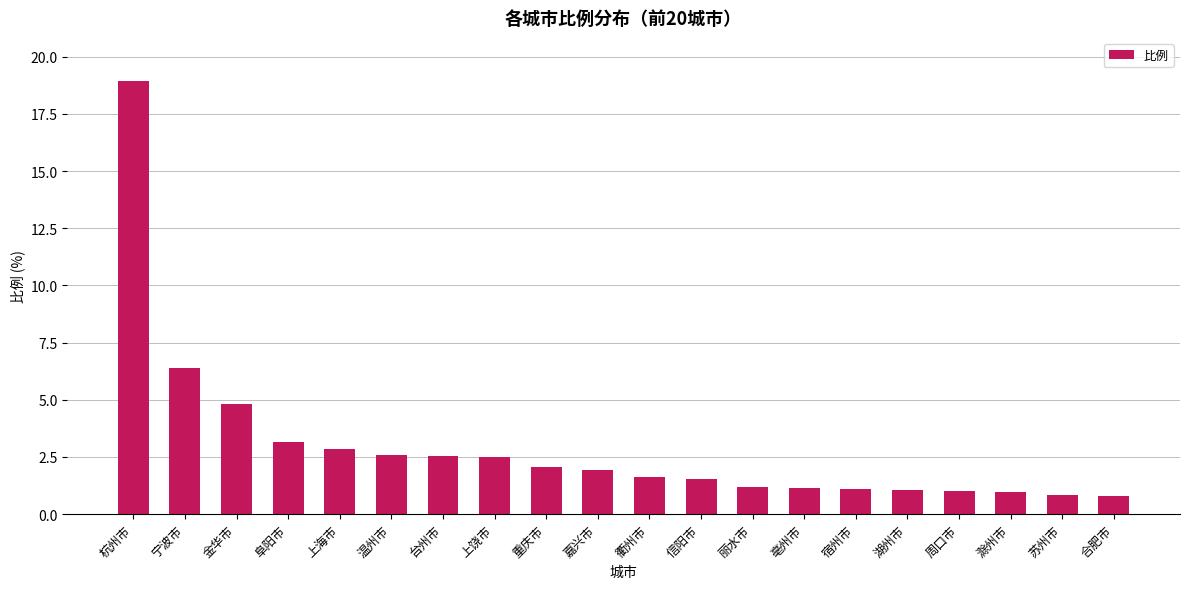

Where is the data nearest to the value 9?

宁波市